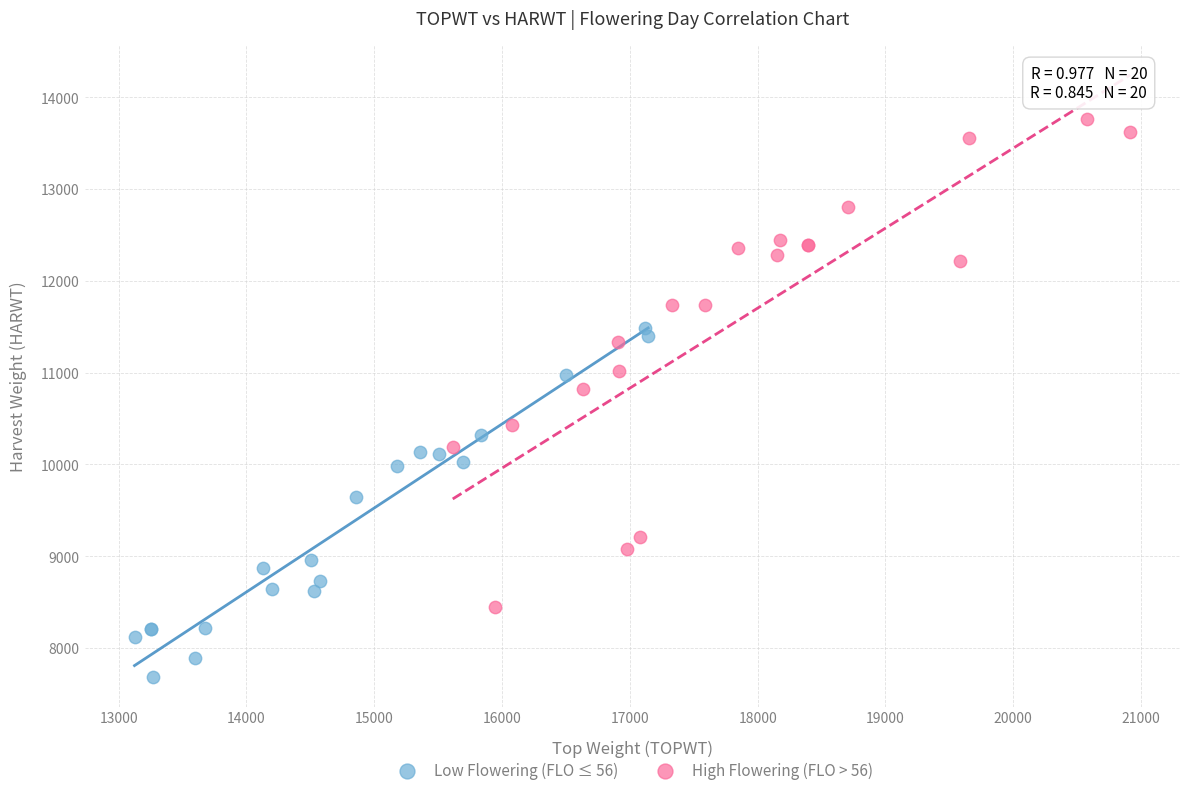

Which series has the largest Y range (max minus min)?

High Flowering (FLO > 56)